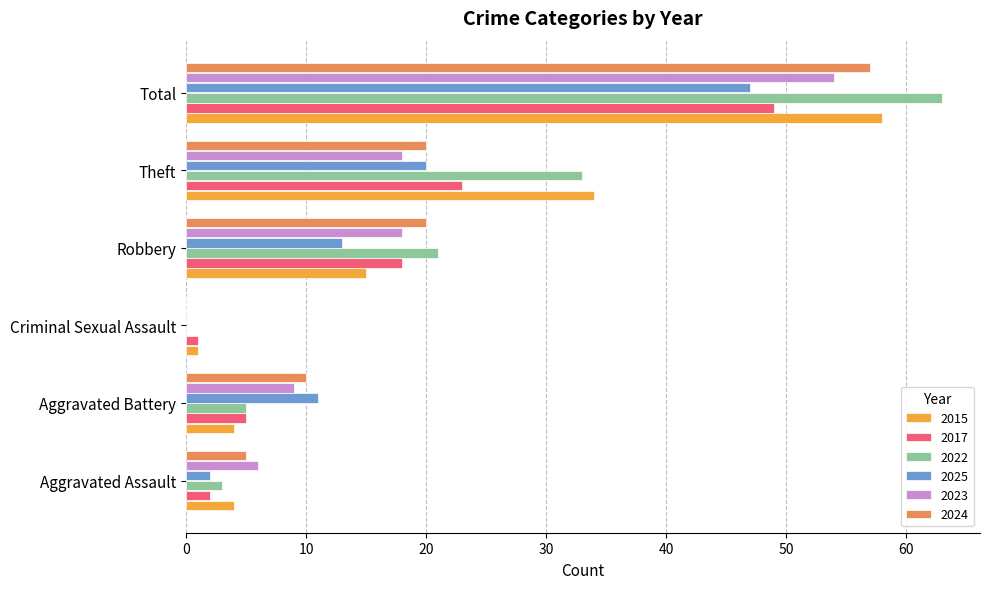

At which category is the sum across all series the highest?

Total